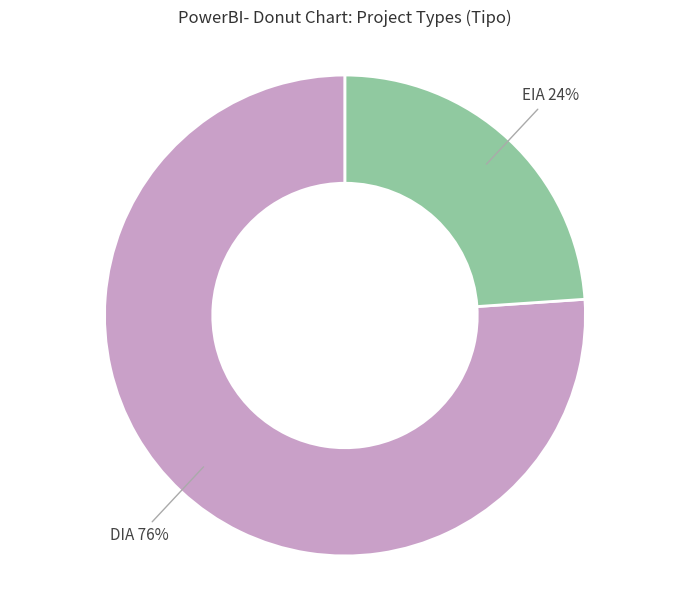

Between EIA and DIA, which is larger?

DIA